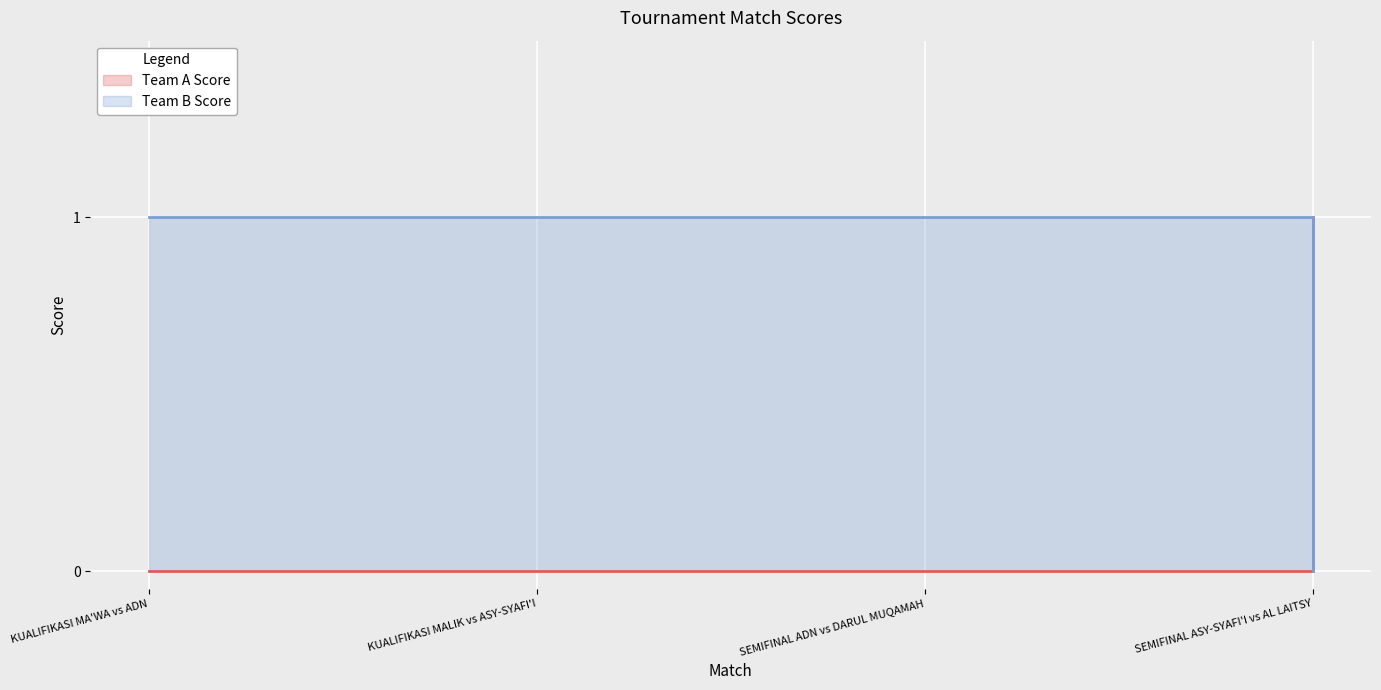

What is the total value across all series at KUALIFIKASI MALIK vs ASY-SYAFI'I?

1